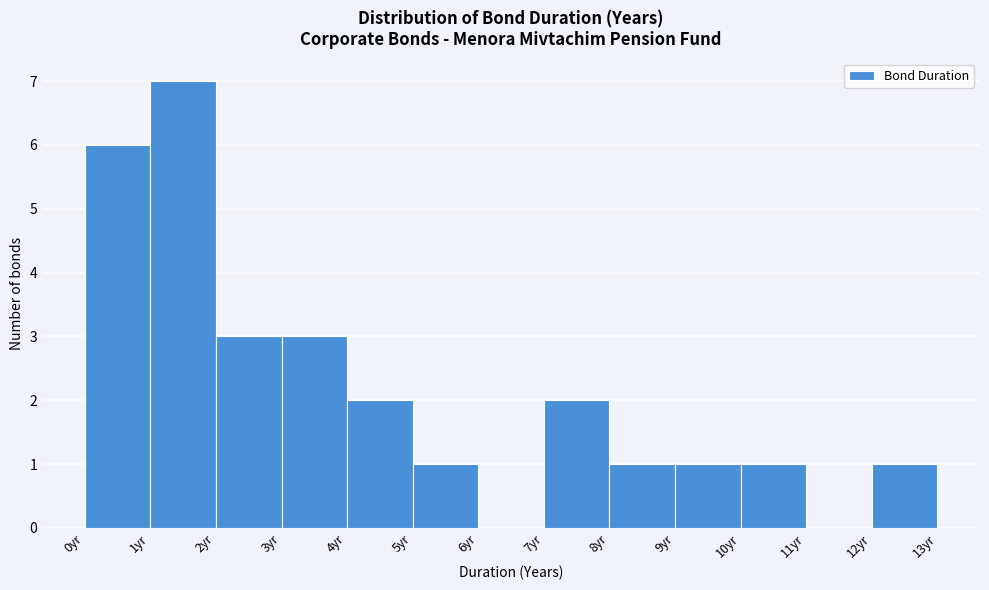

Which range on the x-axis has the tallest bar?

1 to 2